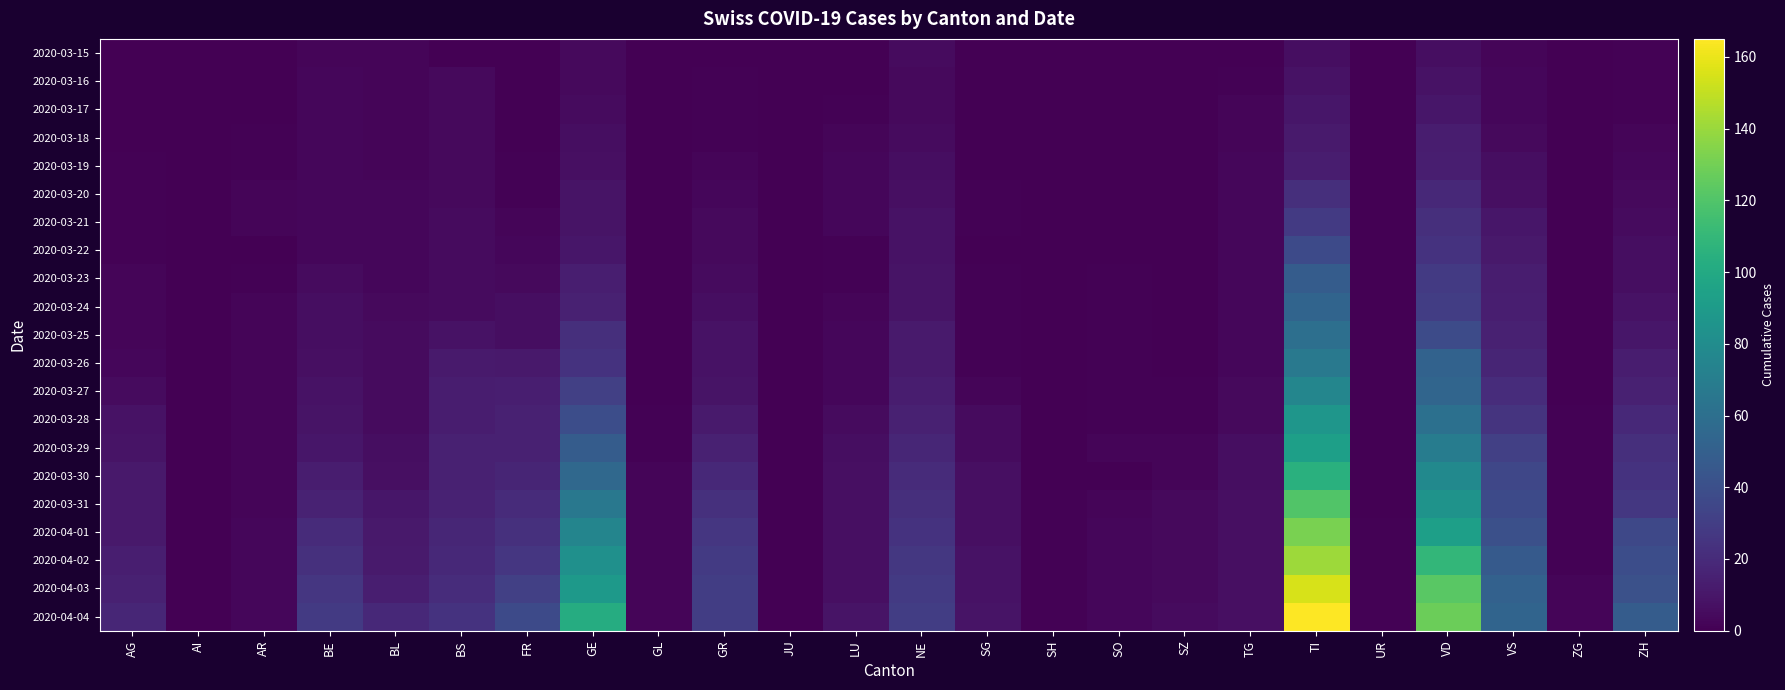

Reading left to right, transcribe all the data shown in this chart.

2020-03-15: AG=0	AI=0	AR=0	BE=2	BL=2	BS=0	FR=0	GE=4	GL=0	GR=0	JU=0	LU=0	NE=5	SG=0	SH=0	SO=0	SZ=0	TG=0	TI=6	UR=0	VD=6	VS=2	ZG=0	ZH=1
2020-03-16: AG=0	AI=0	AR=0	BE=3	BL=2	BS=4	FR=0	GE=4	GL=0	GR=1	JU=0	LU=0	NE=4	SG=0	SH=0	SO=0	SZ=0	TG=1	TI=8	UR=0	VD=8	VS=3	ZG=0	ZH=1
2020-03-17: AG=0	AI=0	AR=0	BE=3	BL=2	BS=4	FR=0	GE=5	GL=0	GR=1	JU=0	LU=1	NE=4	SG=0	SH=0	SO=0	SZ=0	TG=2	TI=10	UR=0	VD=10	VS=3	ZG=0	ZH=1
2020-03-18: AG=0	AI=0	AR=1	BE=3	BL=2	BS=4	FR=0	GE=6	GL=0	GR=1	JU=0	LU=2	NE=5	SG=0	SH=0	SO=0	SZ=0	TG=2	TI=12	UR=0	VD=13	VS=4	ZG=0	ZH=2
2020-03-19: AG=1	AI=0	AR=1	BE=3	BL=2	BS=4	FR=1	GE=7	GL=0	GR=2	JU=0	LU=3	NE=6	SG=0	SH=0	SO=0	SZ=0	TG=3	TI=13	UR=0	VD=14	VS=6	ZG=0	ZH=3
2020-03-20: AG=1	AI=0	AR=2	BE=3	BL=3	BS=4	FR=1	GE=9	GL=0	GR=3	JU=0	LU=3	NE=7	SG=1	SH=0	SO=0	SZ=0	TG=3	TI=22	UR=0	VD=19	VS=7	ZG=0	ZH=4
2020-03-21: AG=1	AI=0	AR=2	BE=3	BL=3	BS=5	FR=2	GE=9	GL=0	GR=4	JU=0	LU=3	NE=8	SG=1	SH=0	SO=0	SZ=0	TG=3	TI=28	UR=0	VD=22	VS=10	ZG=0	ZH=5
2020-03-22: AG=1	AI=0	AR=0	BE=3	BL=3	BS=5	FR=3	GE=10	GL=0	GR=4	JU=0	LU=1	NE=8	SG=0	SH=0	SO=0	SZ=0	TG=3	TI=37	UR=0	VD=24	VS=11	ZG=0	ZH=6
2020-03-23: AG=2	AI=0	AR=1	BE=5	BL=3	BS=5	FR=4	GE=14	GL=0	GR=5	JU=0	LU=1	NE=9	SG=1	SH=0	SO=1	SZ=0	TG=3	TI=48	UR=0	VD=28	VS=13	ZG=0	ZH=6
2020-03-24: AG=2	AI=0	AR=2	BE=6	BL=4	BS=5	FR=6	GE=15	GL=0	GR=6	JU=0	LU=2	NE=9	SG=1	SH=0	SO=1	SZ=0	TG=3	TI=53	UR=0	VD=30	VS=14	ZG=0	ZH=8
2020-03-25: AG=2	AI=0	AR=2	BE=6	BL=5	BS=8	FR=6	GE=22	GL=0	GR=8	JU=0	LU=3	NE=12	SG=1	SH=0	SO=1	SZ=0	TG=3	TI=60	UR=0	VD=38	VS=15	ZG=0	ZH=10
2020-03-26: AG=3	AI=0	AR=2	BE=7	BL=5	BS=12	FR=11	GE=24	GL=0	GR=8	JU=0	LU=3	NE=12	SG=1	SH=0	SO=1	SZ=0	TG=3	TI=67	UR=0	VD=52	VS=17	ZG=0	ZH=13
2020-03-27: AG=5	AI=0	AR=2	BE=8	BL=5	BS=13	FR=14	GE=31	GL=0	GR=9	JU=0	LU=3	NE=13	SG=2	SH=0	SO=1	SZ=1	TG=4	TI=76	UR=0	VD=54	VS=21	ZG=0	ZH=15
2020-03-28: AG=8	AI=0	AR=2	BE=9	BL=5	BS=13	FR=15	GE=39	GL=1	GR=12	JU=0	LU=5	NE=15	SG=5	SH=0	SO=1	SZ=1	TG=4	TI=87	UR=0	VD=61	VS=25	ZG=1	ZH=19
2020-03-29: AG=9	AI=0	AR=2	BE=10	BL=6	BS=15	FR=15	GE=48	GL=1	GR=15	JU=0	LU=6	NE=18	SG=5	SH=0	SO=2	SZ=2	TG=6	TI=93	UR=0	VD=69	VS=31	ZG=1	ZH=22
2020-03-30: AG=11	AI=0	AR=2	BE=13	BL=7	BS=15	FR=17	GE=56	GL=2	GR=19	JU=0	LU=7	NE=20	SG=7	SH=0	SO=0	SZ=2	TG=6	TI=105	UR=0	VD=78	VS=35	ZG=1	ZH=24
2020-03-31: AG=11	AI=0	AR=2	BE=16	BL=10	BS=16	FR=20	GE=66	GL=2	GR=23	JU=0	LU=7	NE=22	SG=7	SH=1	SO=2	SZ=4	TG=7	TI=120	UR=0	VD=85	VS=37	ZG=1	ZH=27
2020-04-01: AG=11	AI=0	AR=3	BE=20	BL=11	BS=18	FR=23	GE=75	GL=2	GR=26	JU=0	LU=7	NE=24	SG=7	SH=1	SO=3	SZ=4	TG=7	TI=132	UR=1	VD=93	VS=40	ZG=1	ZH=36
2020-04-02: AG=14	AI=0	AR=3	BE=23	BL=12	BS=19	FR=26	GE=83	GL=2	GR=28	JU=0	LU=7	NE=27	SG=8	SH=1	SO=3	SZ=4	TG=7	TI=141	UR=1	VD=109	VS=47	ZG=1	ZH=39
2020-04-03: AG=15	AI=0	AR=3	BE=26	BL=14	BS=21	FR=31	GE=89	GL=2	GR=30	JU=0	LU=7	NE=28	SG=8	SH=1	SO=3	SZ=4	TG=7	TI=155	UR=1	VD=123	VS=51	ZG=2	ZH=41
2020-04-04: AG=18	AI=0	AR=3	BE=28	BL=19	BS=24	FR=37	GE=102	GL=2	GR=30	JU=0	LU=9	NE=30	SG=9	SH=1	SO=3	SZ=5	TG=7	TI=165	UR=1	VD=128	VS=53	ZG=2	ZH=48